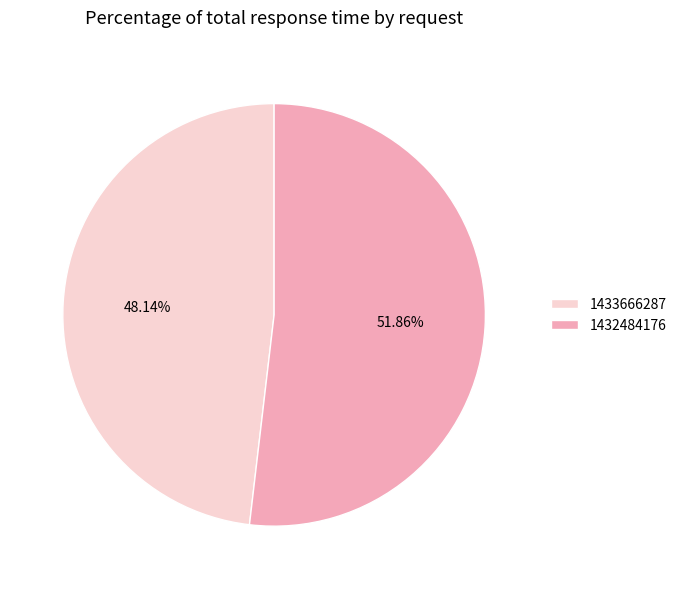

To the nearest percent, what is the difference between the 1433666287 and 1432484176 slice percentages?

4%